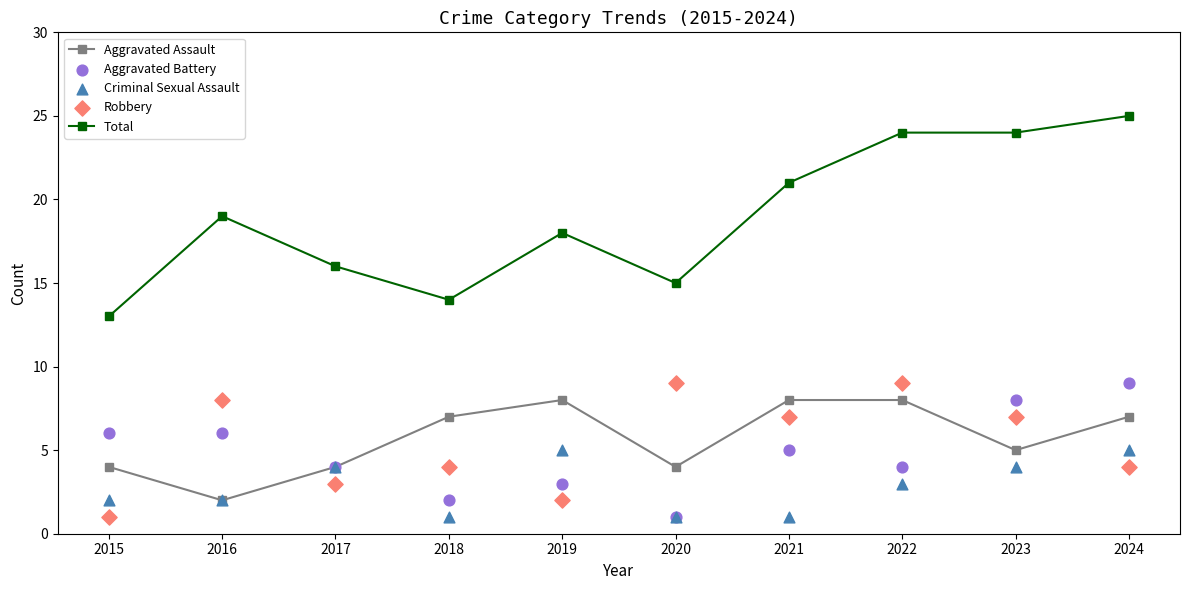

Which series reaches the minimum Y coordinate?

Aggravated Battery